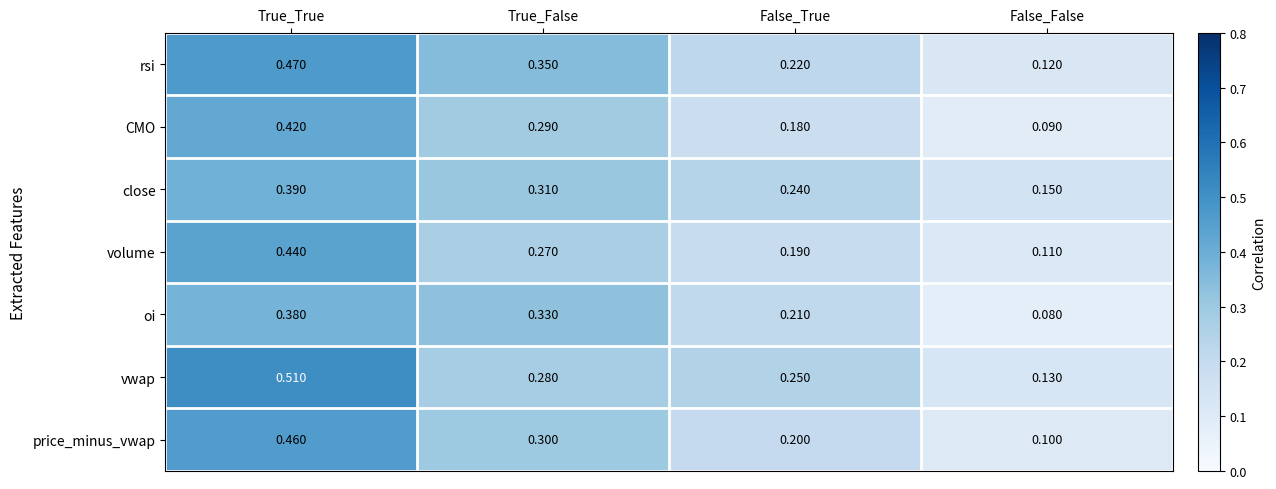

Rank the series by their maximum value, from lowest to highest.

oi, close, CMO, volume, price_minus_vwap, rsi, vwap